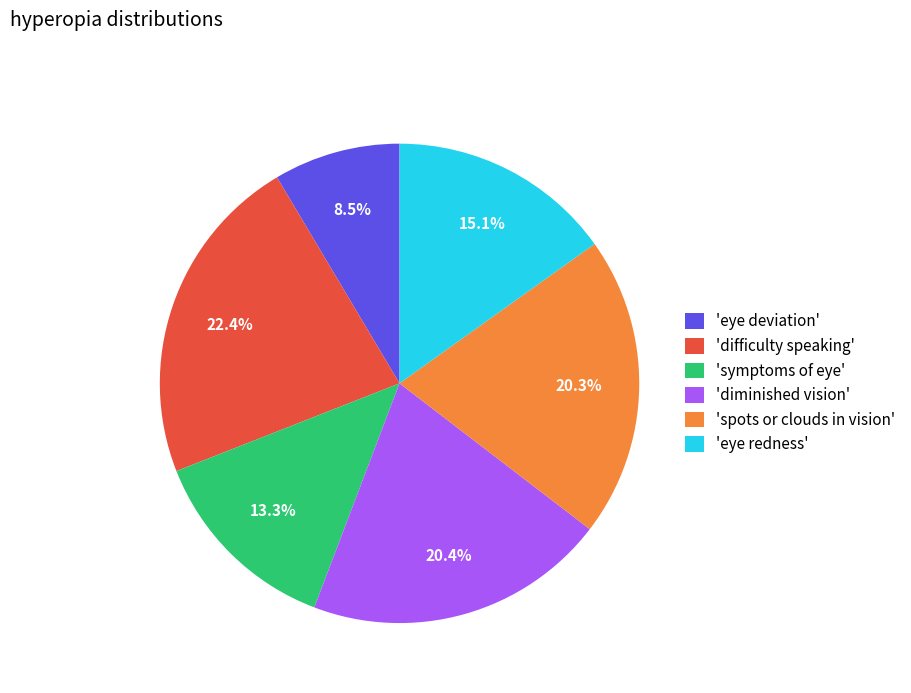

To the nearest percent, what is the difference between the largest and smallest slice percentages?

14%